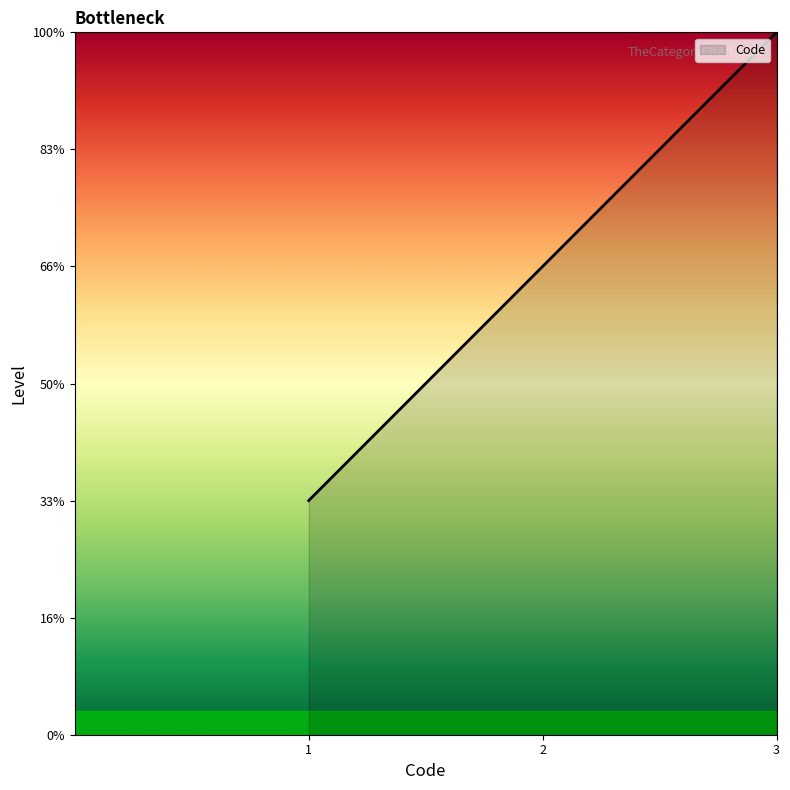

Does the chart display data point markers on the line(s)?

No